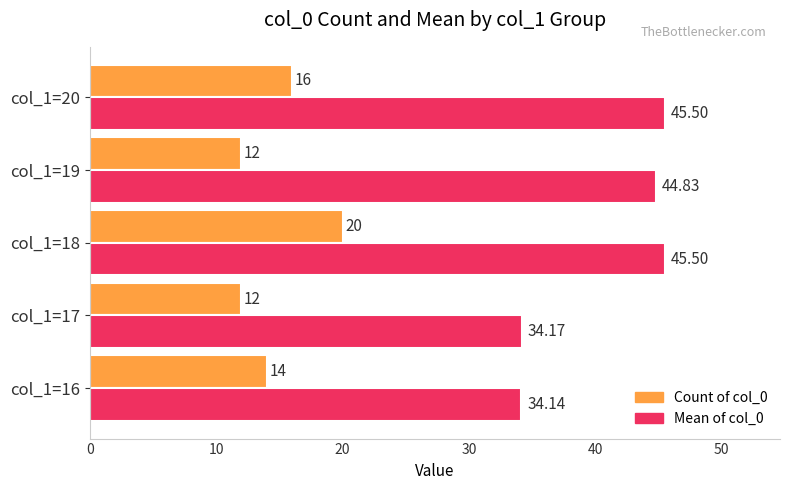

What is the maximum value for Count of col_0?

20.0